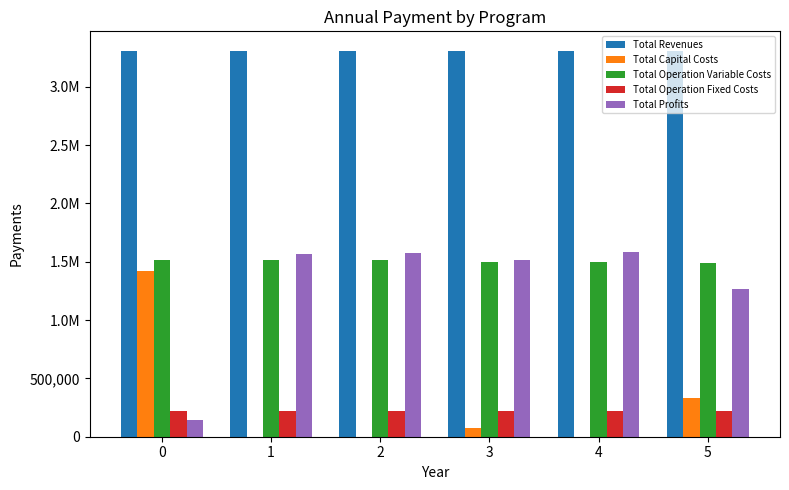

Reading left to right, what are all the values shown in this chart?

Total Revenues: 3309024.5	3309024.5	3309024.5	3309024.5	3309024.5	3309024.5
Total Capital Costs: 1420678.0	0.0	0.0	72000.0	0.0	333540.0
Total Operation Variable Costs: 1518118.5	1516994.9	1514183.0	1498953.3	1500311.8	1487899.5
Total Operation Fixed Costs: 222659.9	222659.9	222659.9	222659.9	222659.9	222659.9
Total Profits: 147568.1	1569369.7	1572181.6	1515411.3	1586052.8	1264925.1